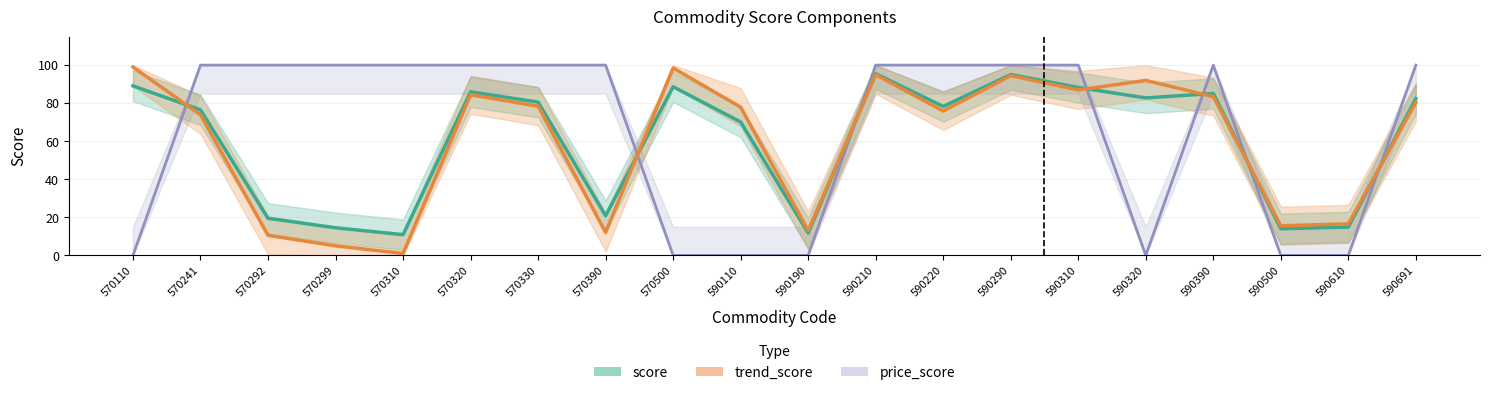

Which series has the largest range (max minus min)?

price_score